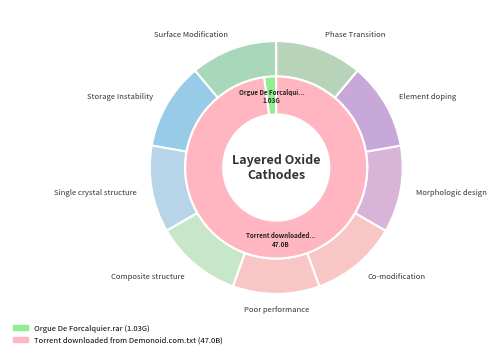

What percentage is the Torrent downloaded from Demonoid.com.txt slice, to the nearest percent?

98%